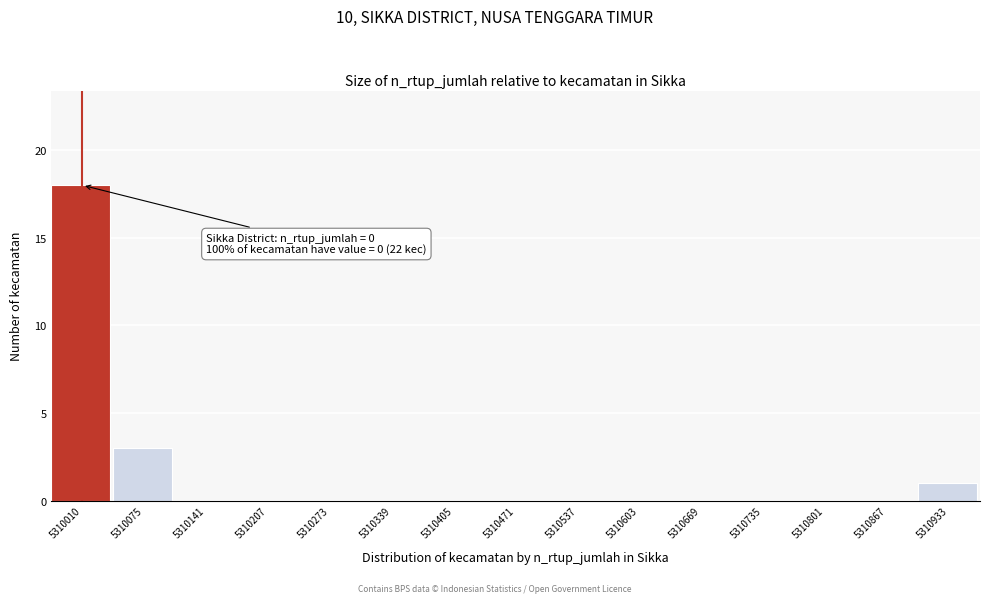

Reading left to right, list all the values displayed in this chart.

5310010=18	5310075=3	5310141=0	5310207=0	5310273=0	5310339=0	5310405=0	5310471=0	5310537=0	5310603=0	5310669=0	5310735=0	5310801=0	5310867=0	5310933=1